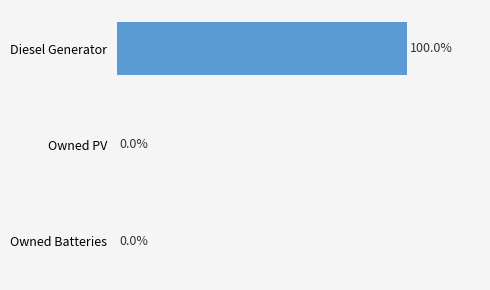

Between Owned Batteries and Diesel Generator, which is larger?

Diesel Generator